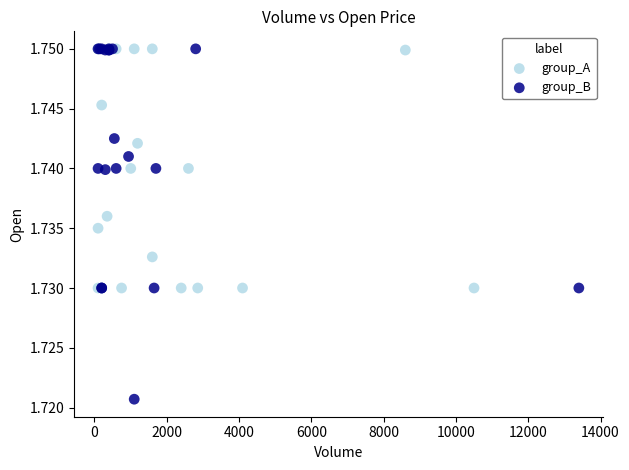

Which series reaches the minimum Y coordinate?

group_B